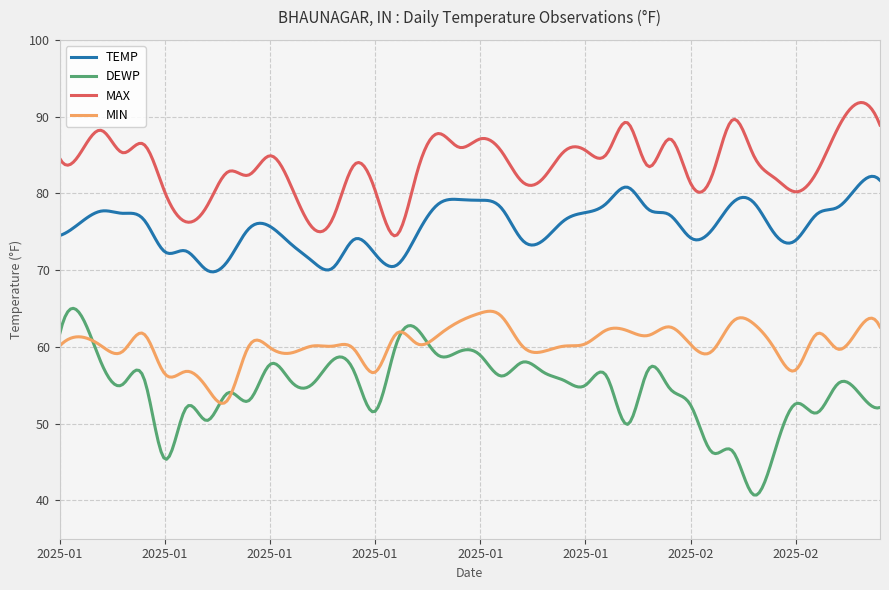

What are all the series names shown in the legend?

TEMP, DEWP, MAX, MIN